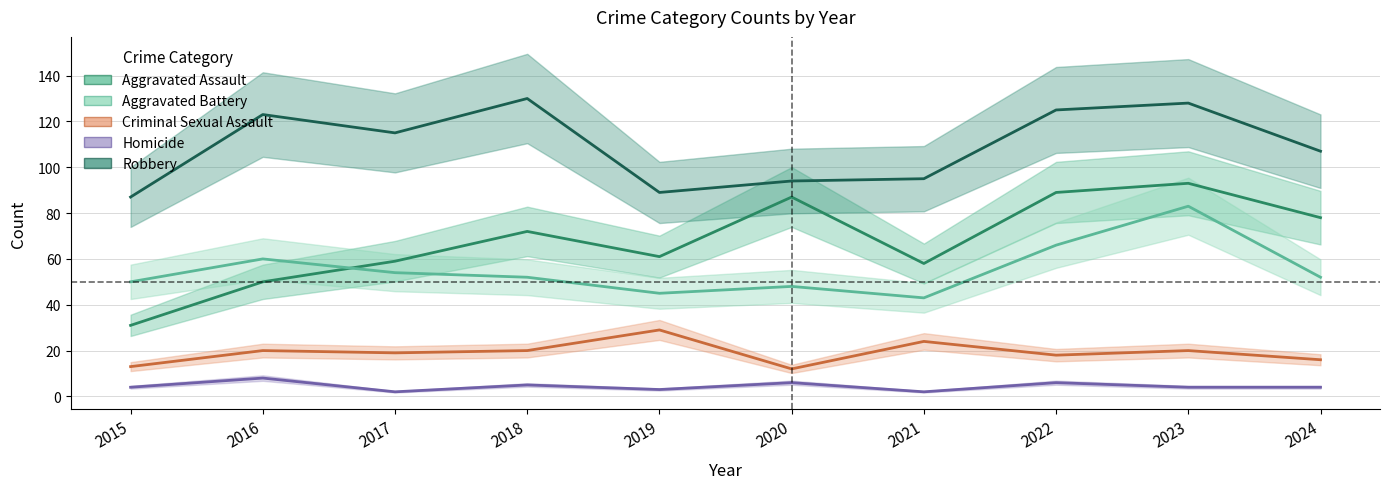

Is it true that Aggravated Assault equals 120 at 2020?

False